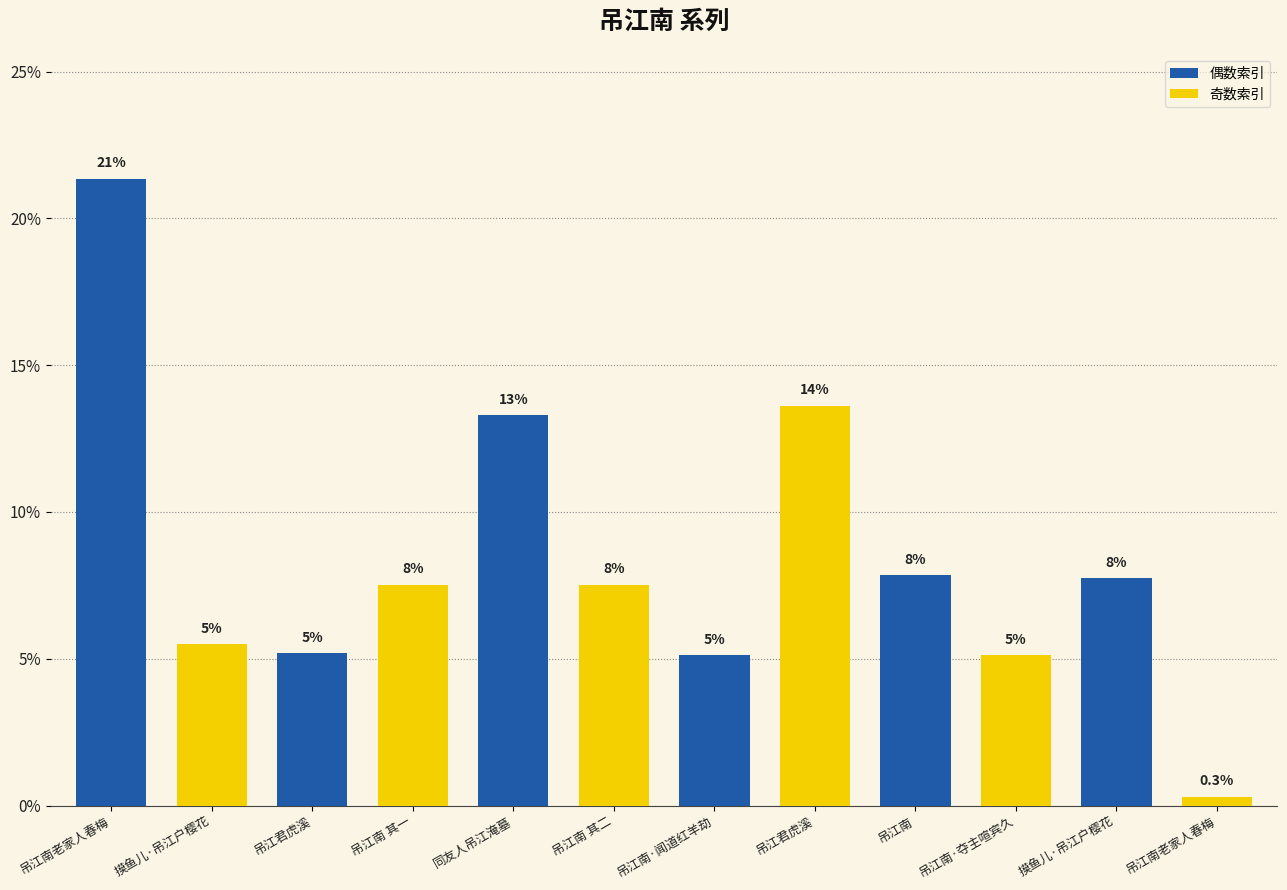

Which label corresponds to the largest value in the chart?

吊江南老家人春梅